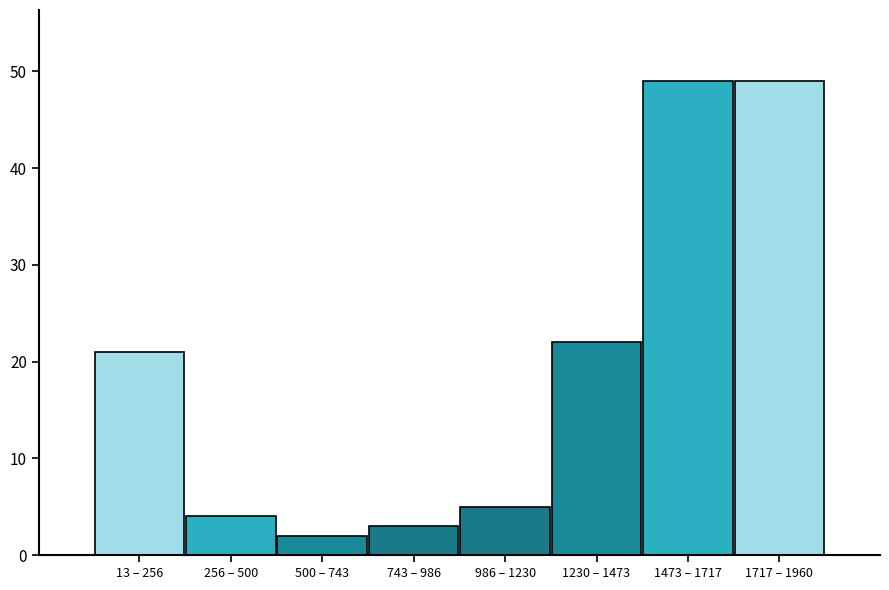

Reading left to right, list all the values displayed in this chart.

13 – 256=21	256 – 500=4	500 – 743=2	743 – 986=3	986 – 1230=5	1230 – 1473=22	1473 – 1717=49	1717 – 1960=49